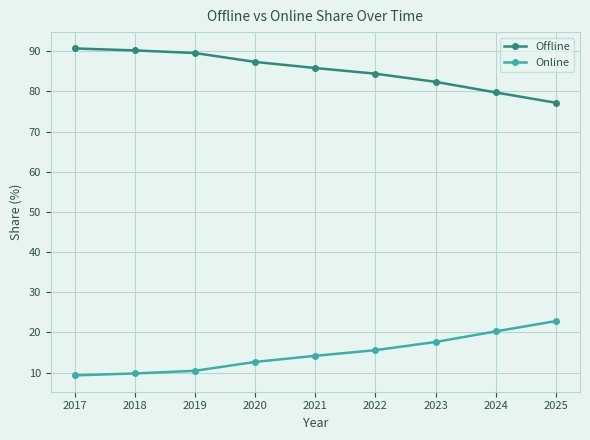

The value of Offline at 2019 is 89.5. True or false?

True